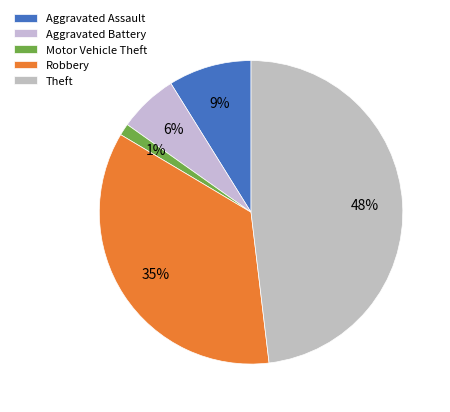

Which has a higher value, Motor Vehicle Theft or Robbery?

Robbery